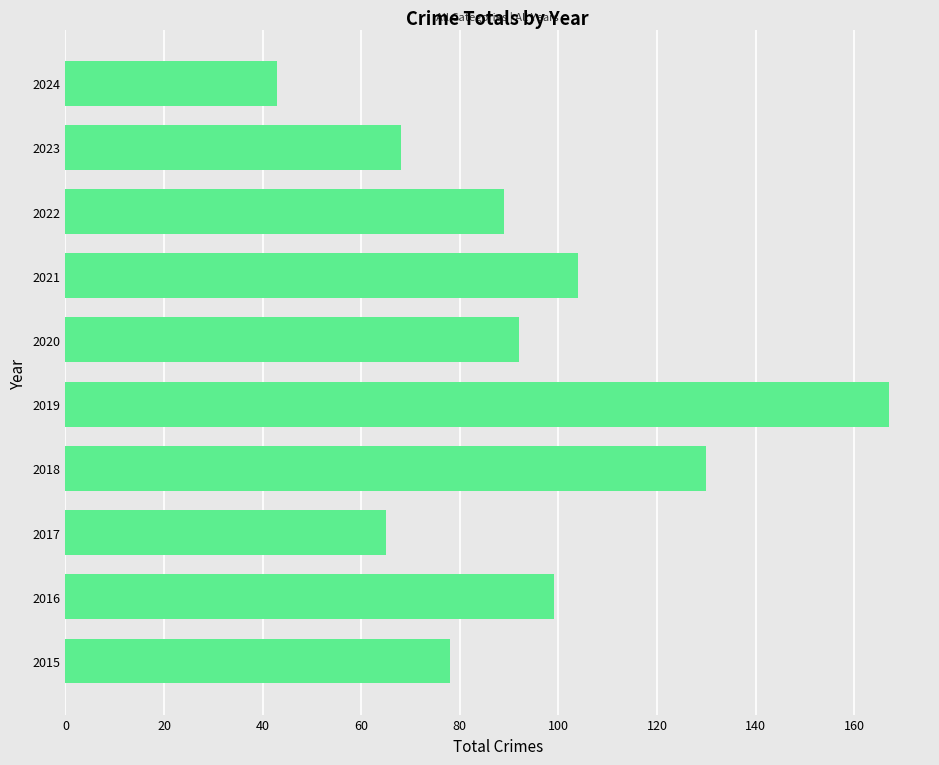

How many data points are less than 92?

5